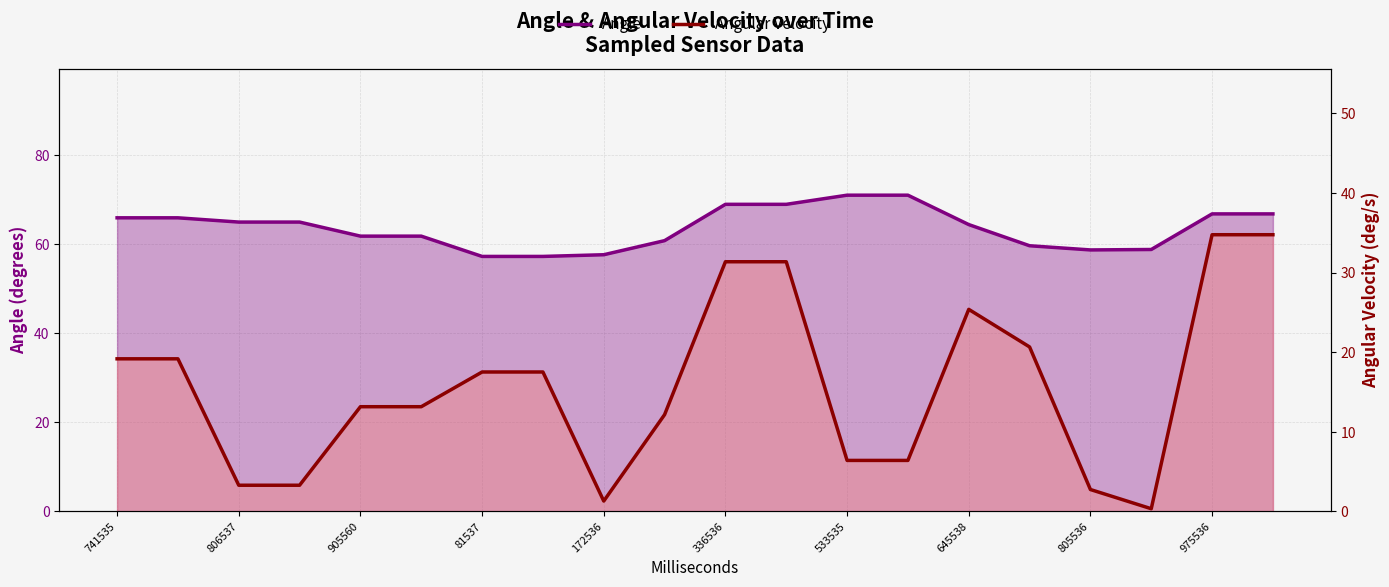

Which series has the largest total across all categories?

Angle